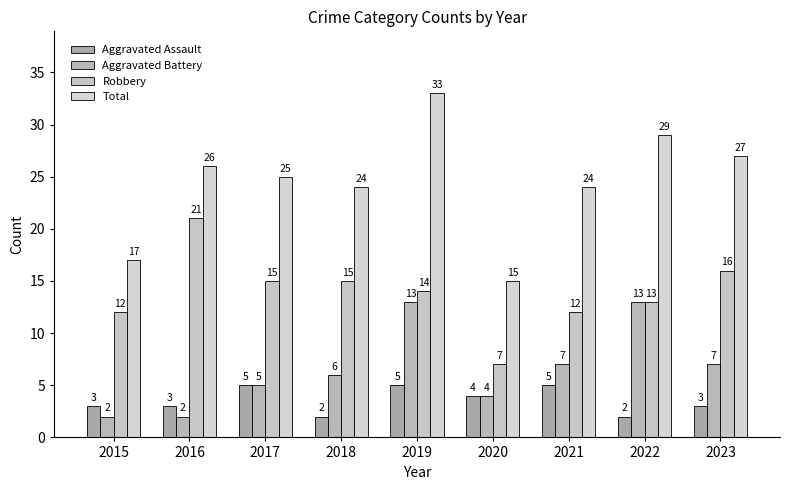

Rank the series at 2022 from highest to lowest value.

Total, Aggravated Battery, Robbery, Aggravated Assault